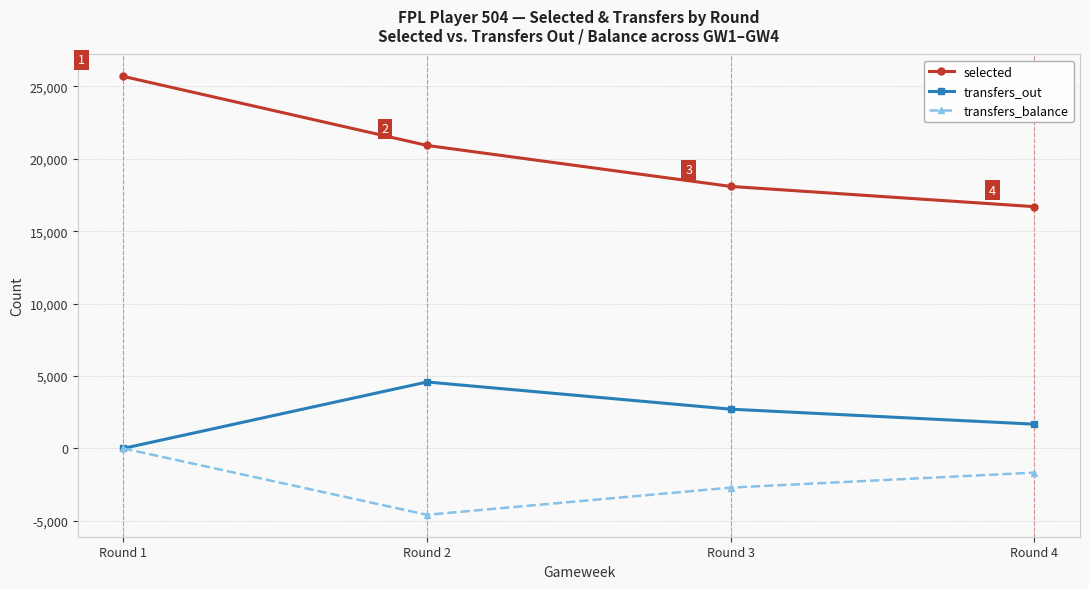

Which series changed the most between Round 1 and Round 3?

selected